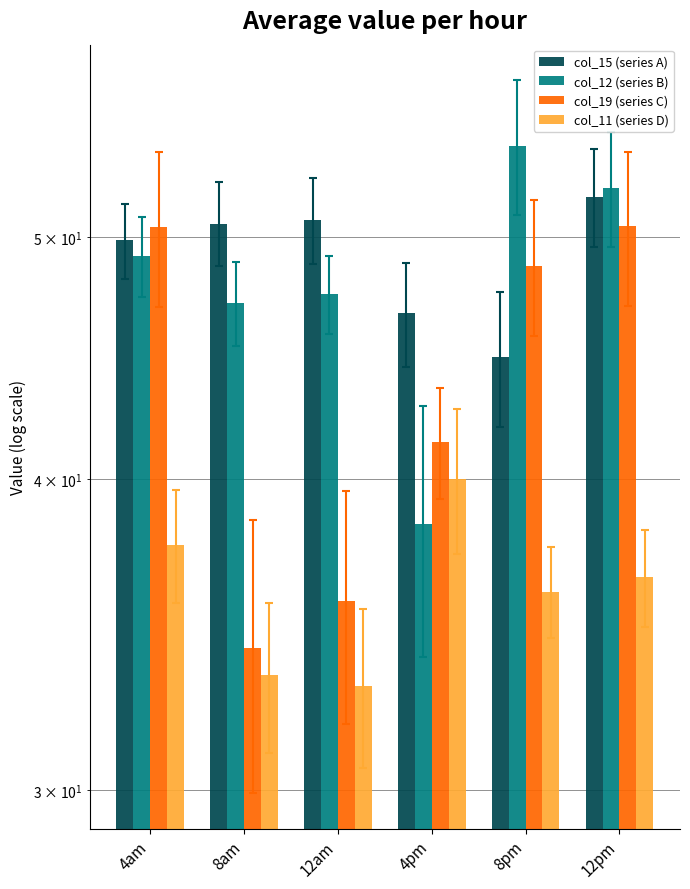

What is the average value of the col_11 (series D) series?

36.1